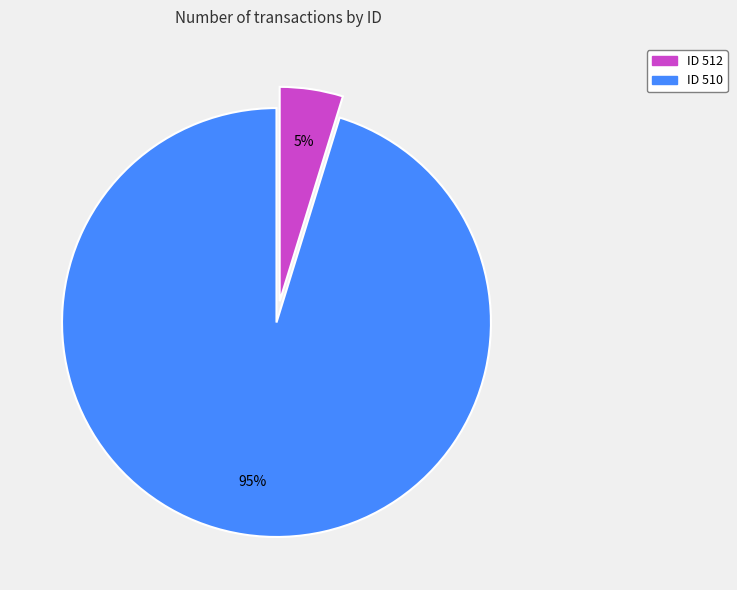

Which slice is the smallest?

ID 512